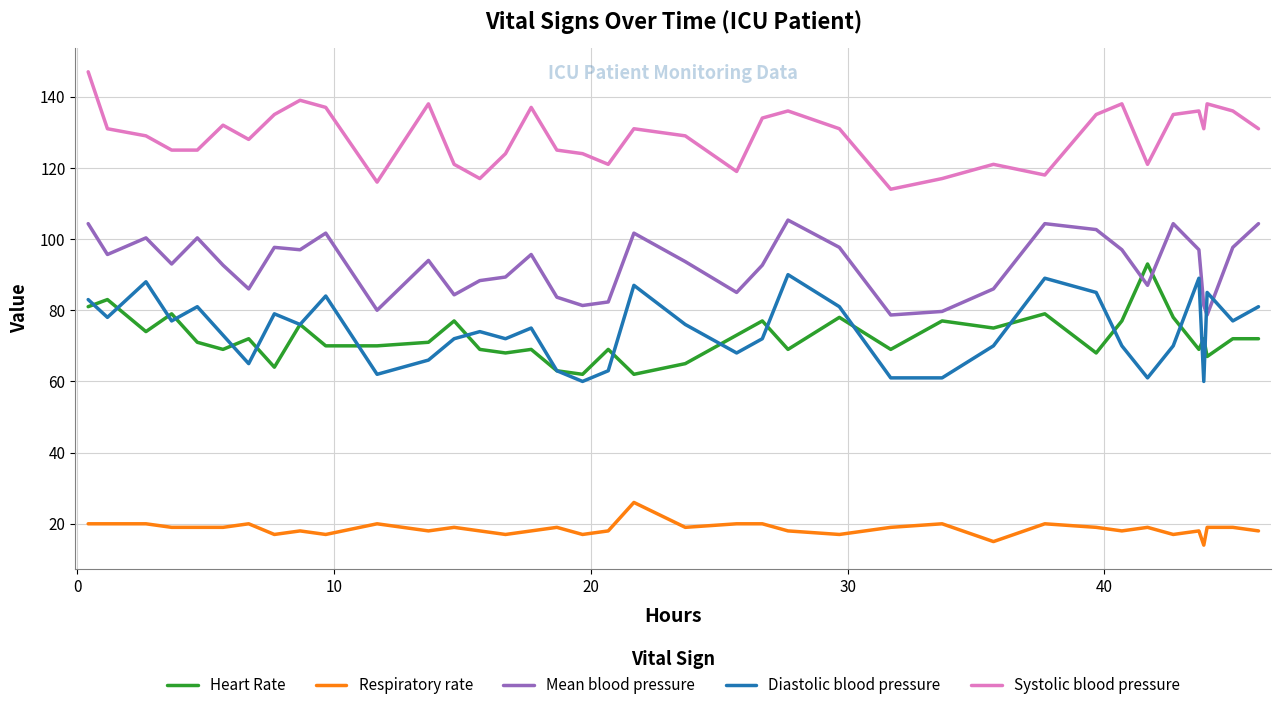

True or false: Respiratory rate and Systolic blood pressure cross at least once.

False